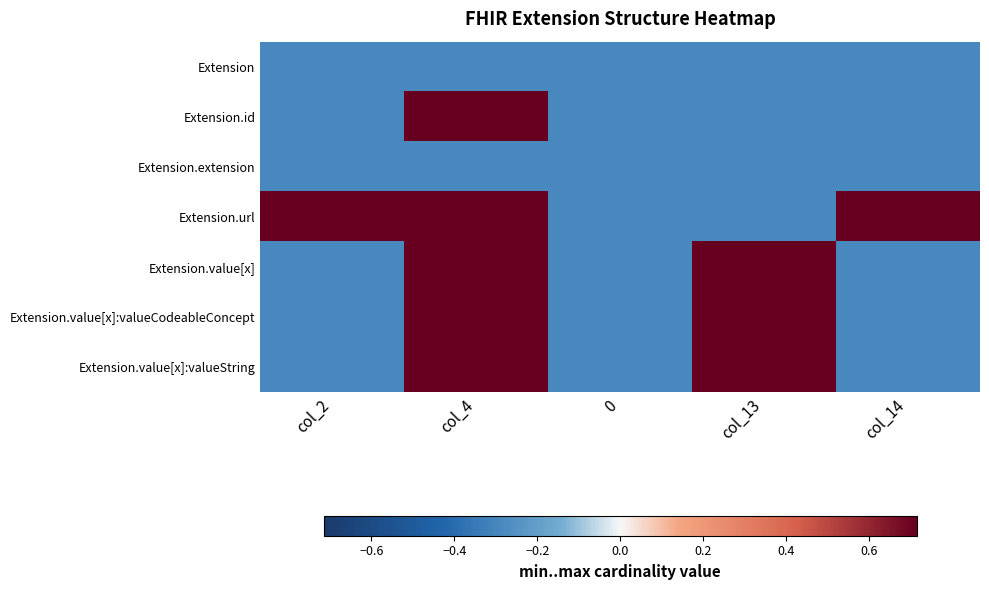

Which series has the widest spread of values?

Extension.id